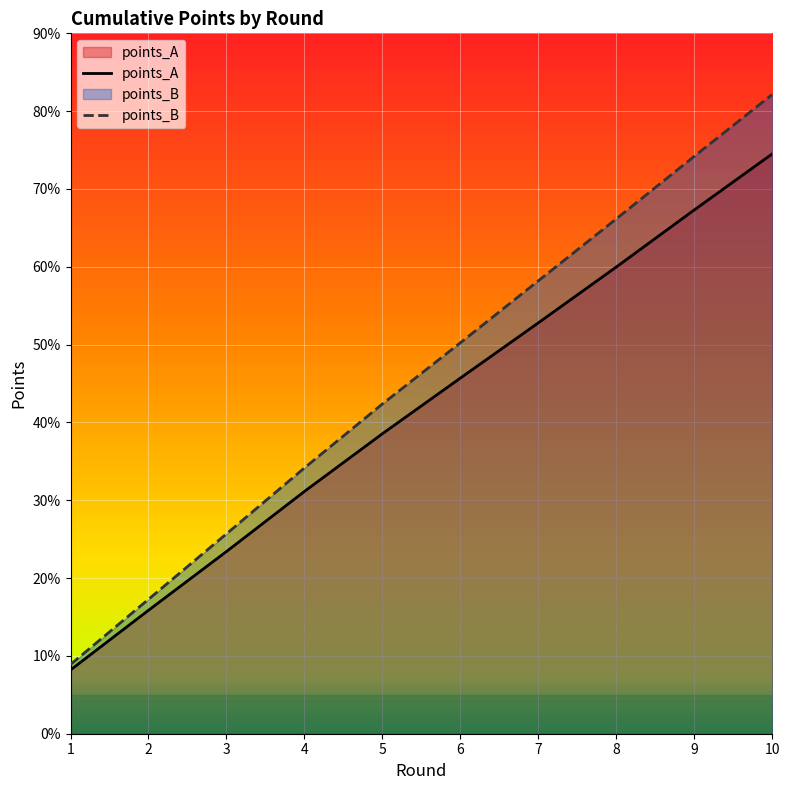

What is the difference between the maximum and minimum values in the points_A series?

66.3